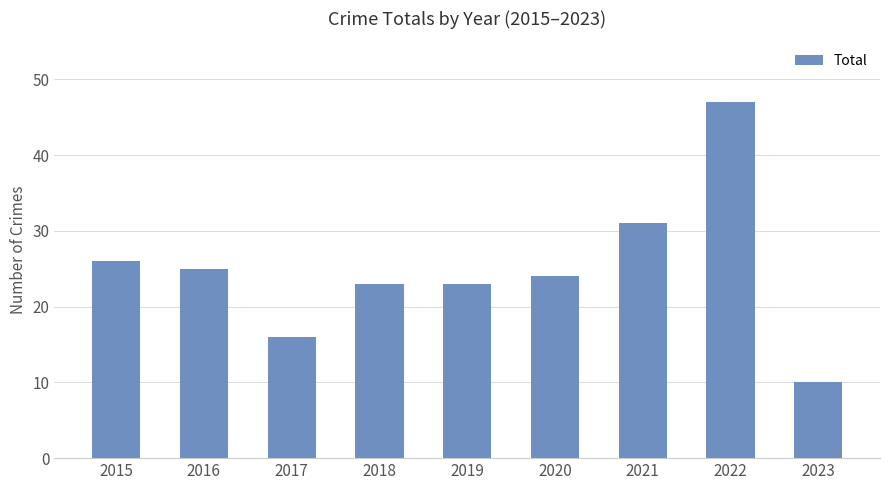

Between 2023 and 2019, which is larger?

2019